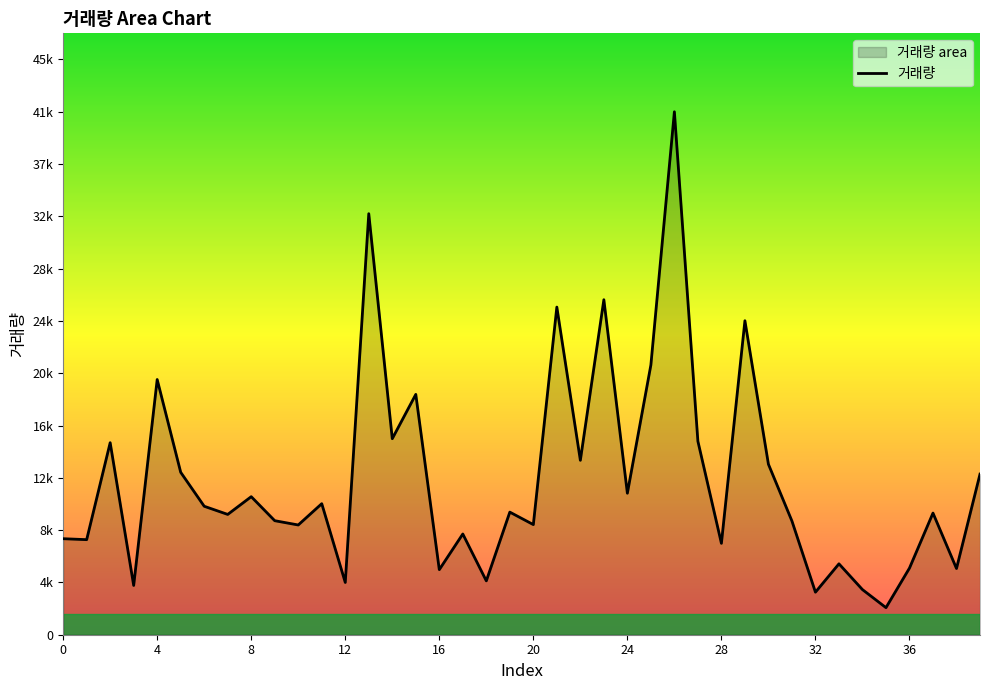

What is the approximate value at 23, to the nearest 10?

26410